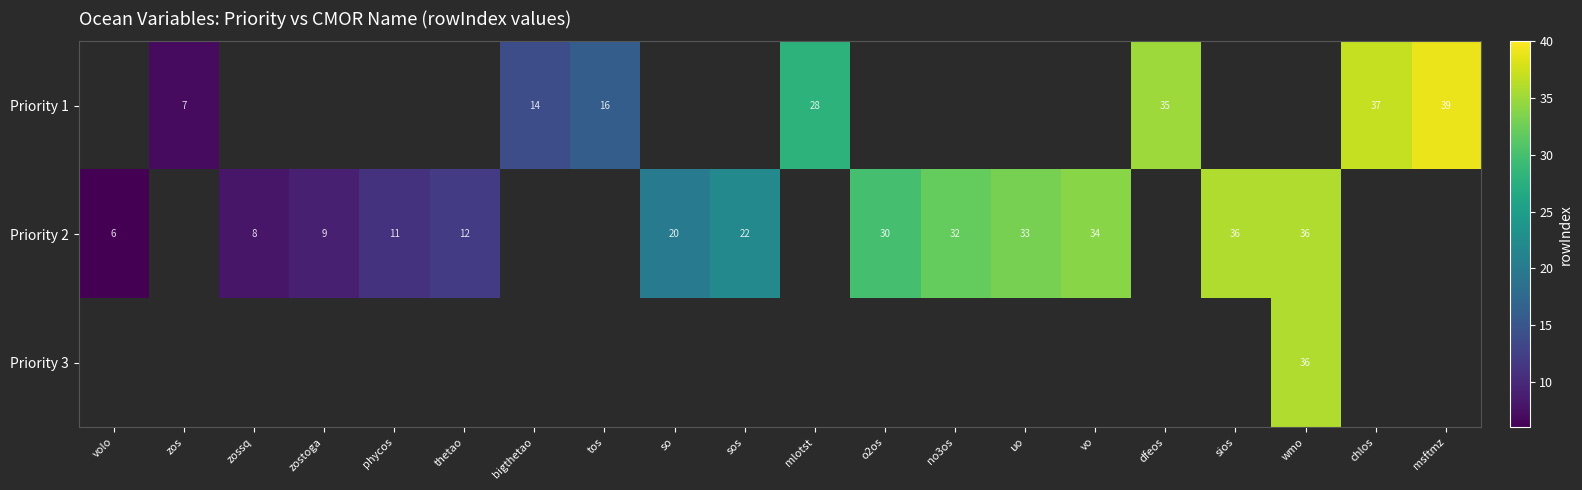

How many data points does each series have?

20